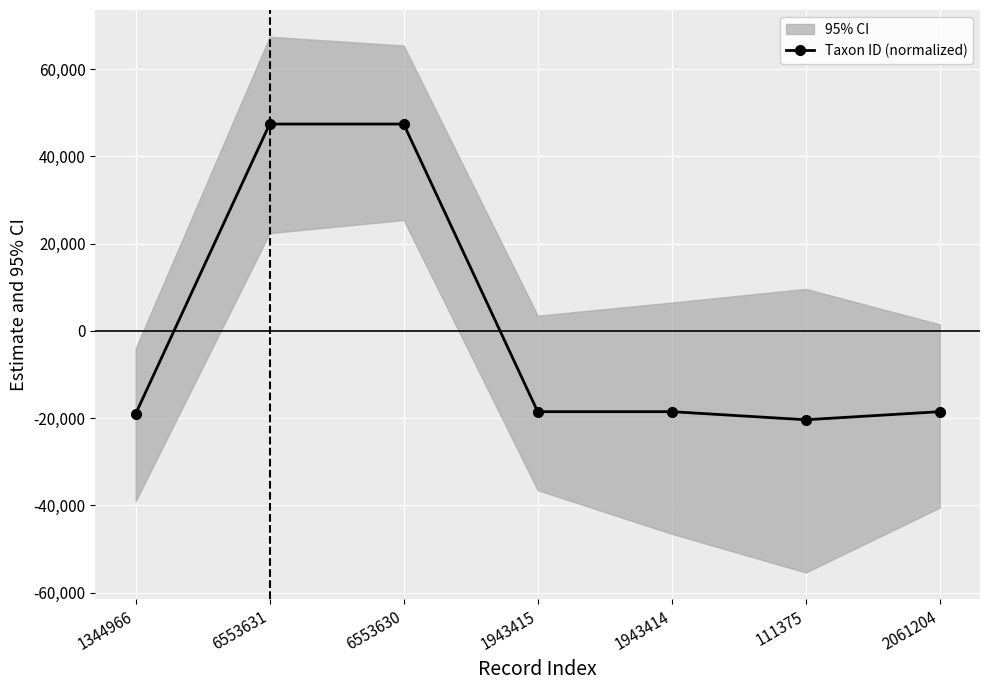

Reading left to right, what are all the values shown in this chart?

1344966=-19005.4	6553631=47424.4	6553630=47424.4	1943415=-18497.6	1943414=-18497.6	111375=-20351.7	2061204=-18496.5